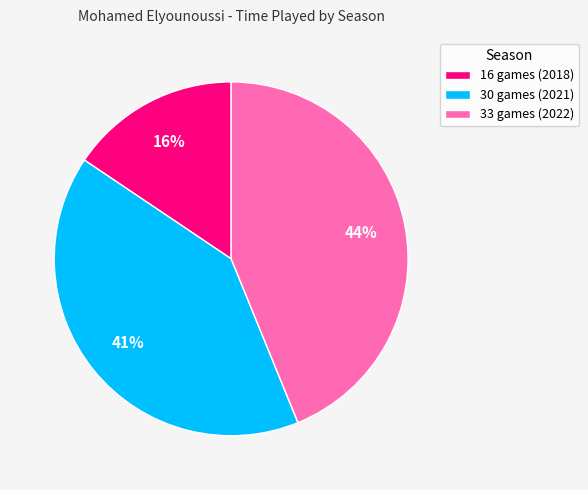

Is the sum of 16 games (2018) and 33 games (2022) greater than half?

Yes